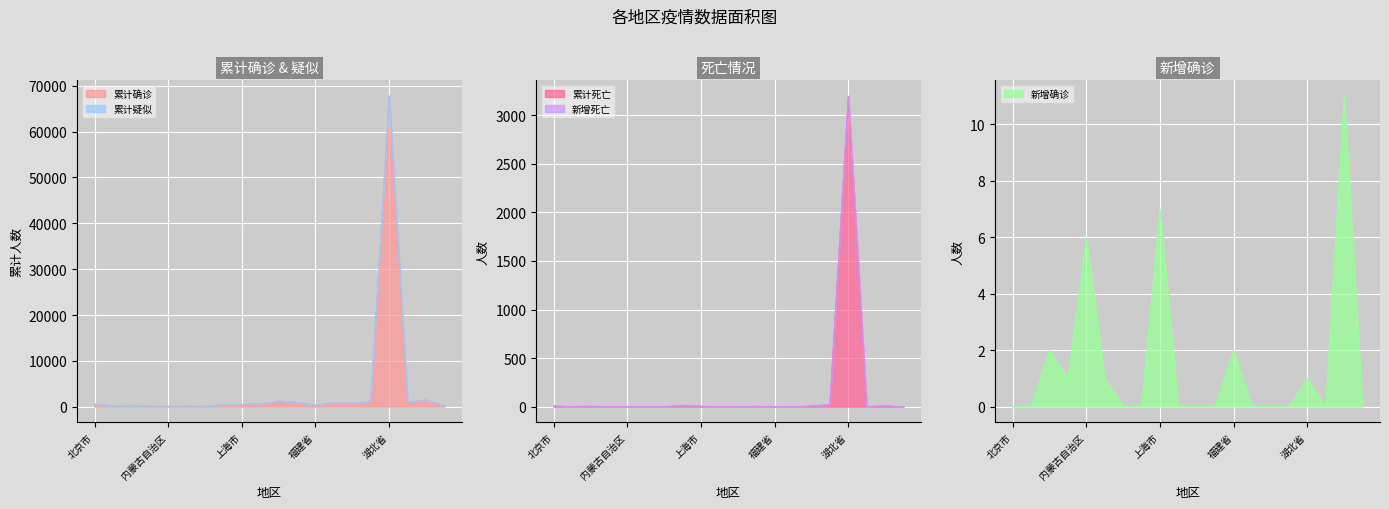

What is the maximum value for 累计死亡?

3193